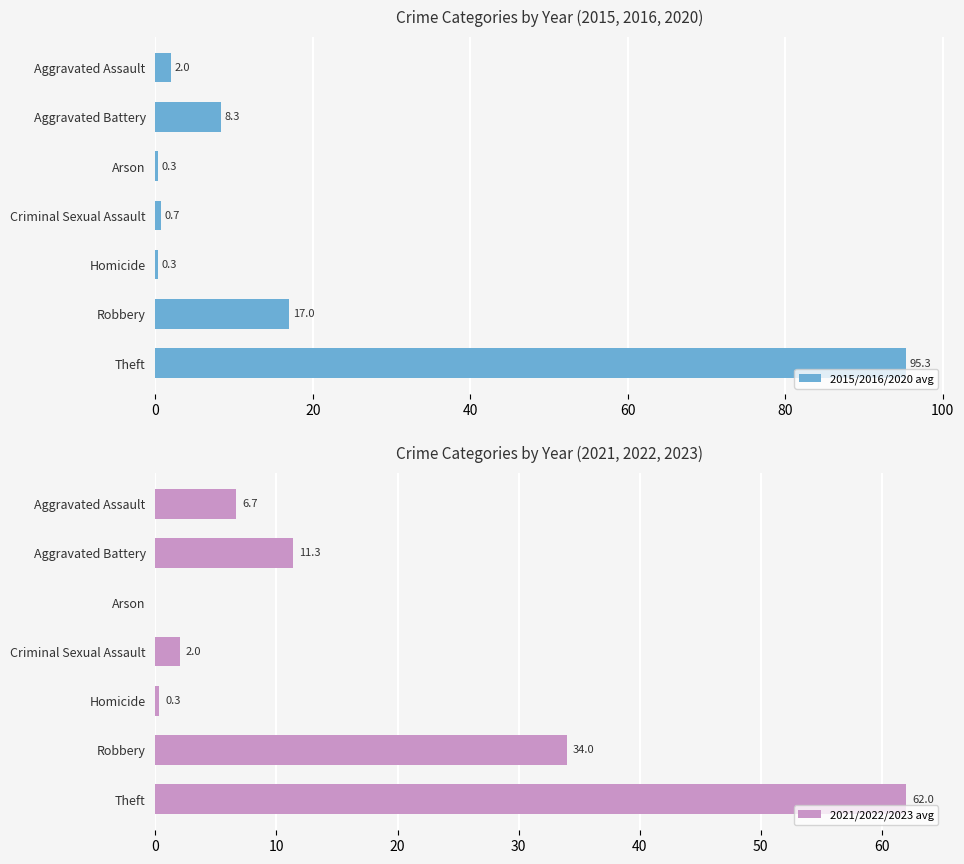

What is the sum of the 2015/2016/2020 avg values at Criminal Sexual Assault and Theft?

96.0